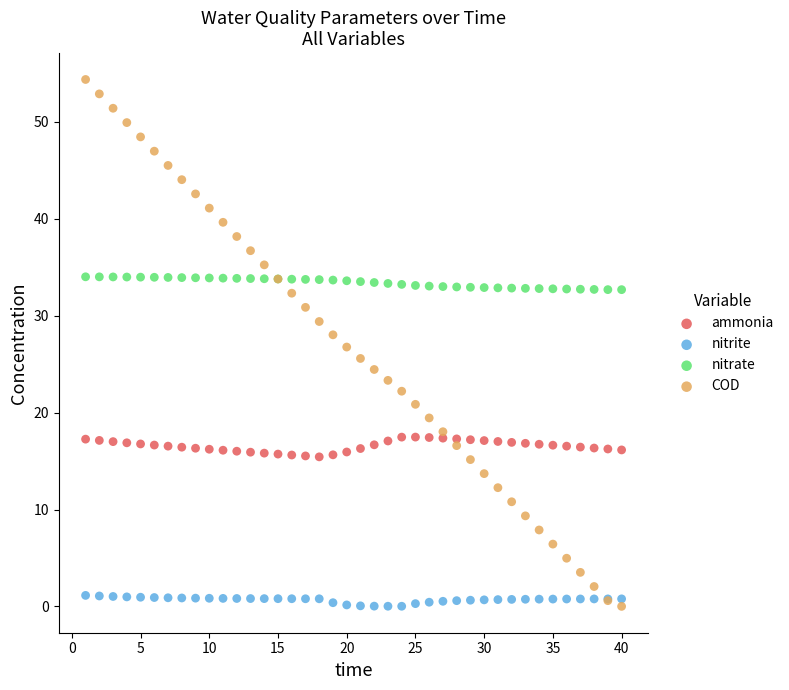

Which series contains the highest Y value?

COD